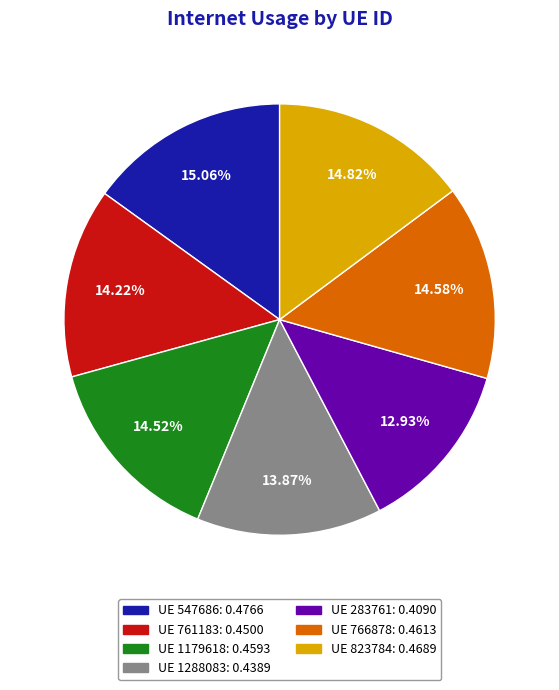

Count the number of slices in the pie.

7